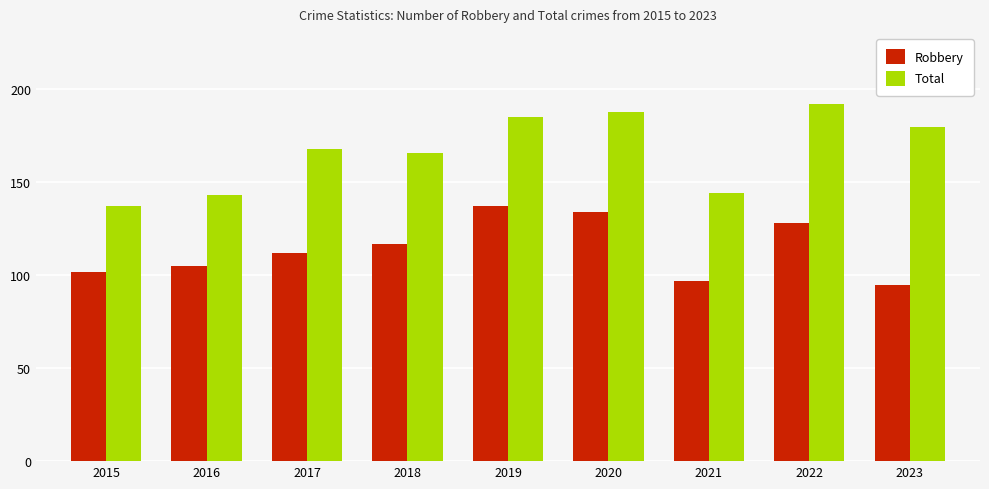

What is the total value across all series at 2017?

280